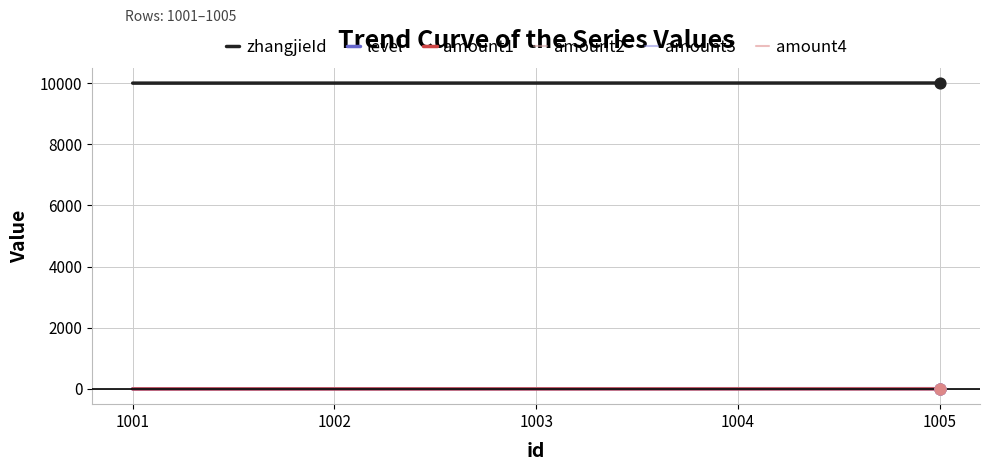

Does the chart have visible grid lines?

Yes